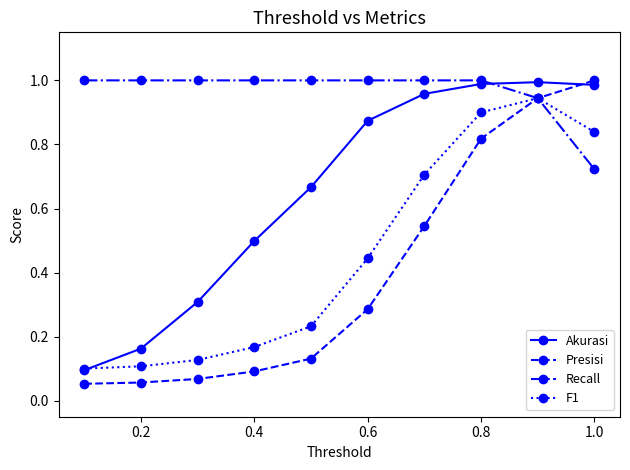

Which series has the largest range (max minus min)?

Presisi